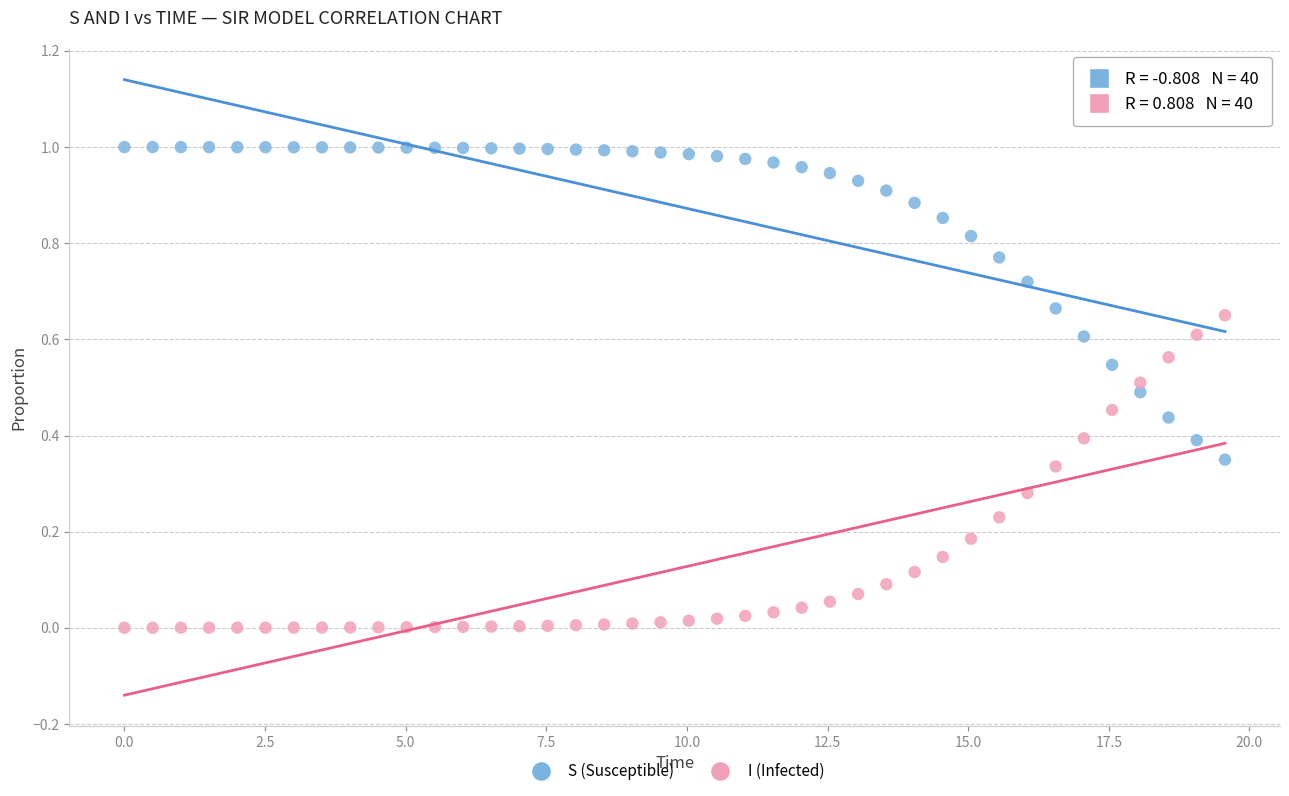

Which series contains the highest Y value?

S (Susceptible)